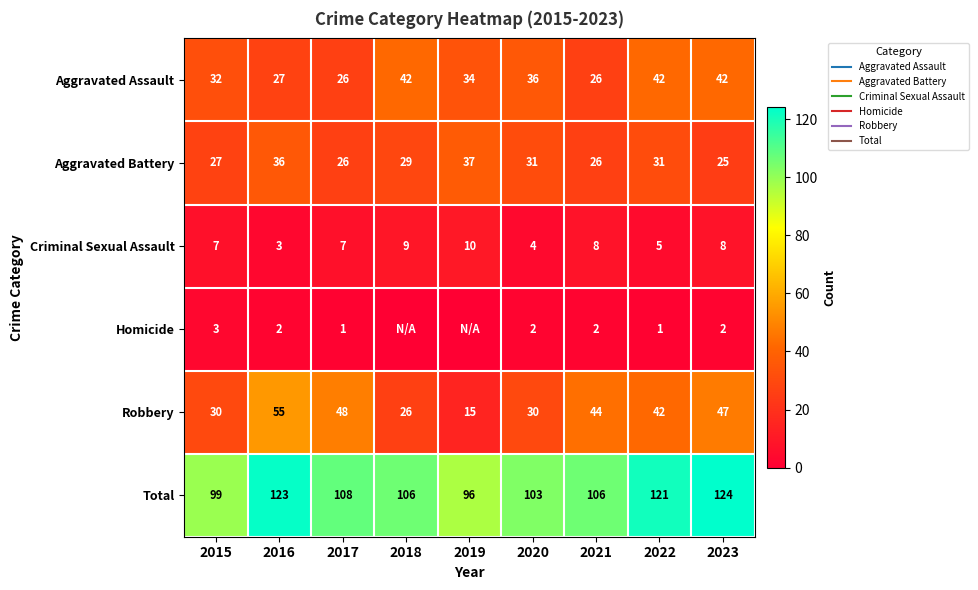

Is it true that Total equals 191 at 2022?

False